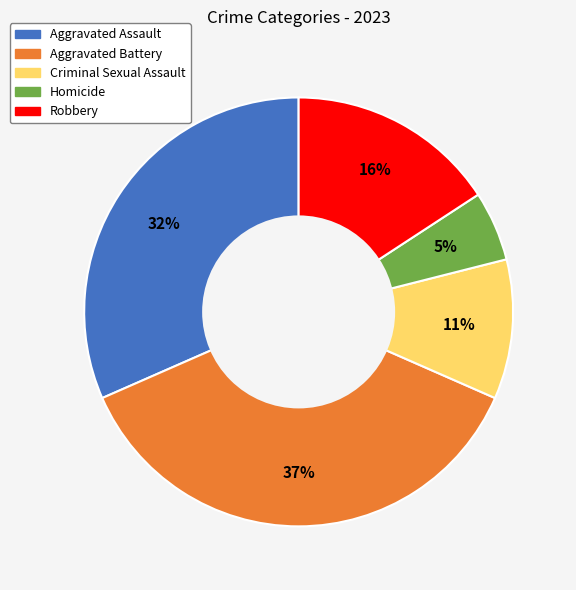

How many slices are in this pie chart?

5